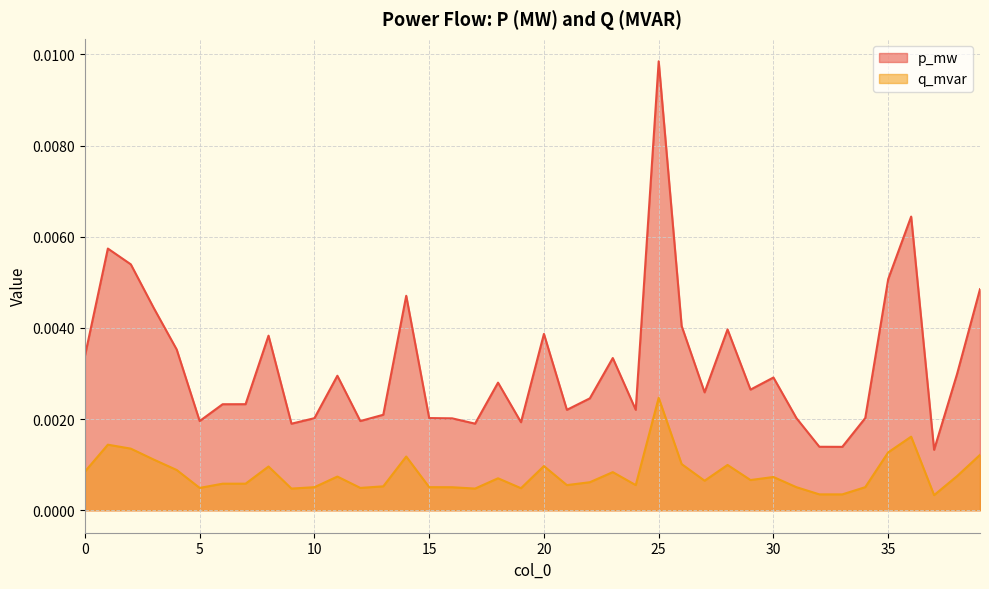

The q_mvar series shows 0.0 at 14. True or false?

False